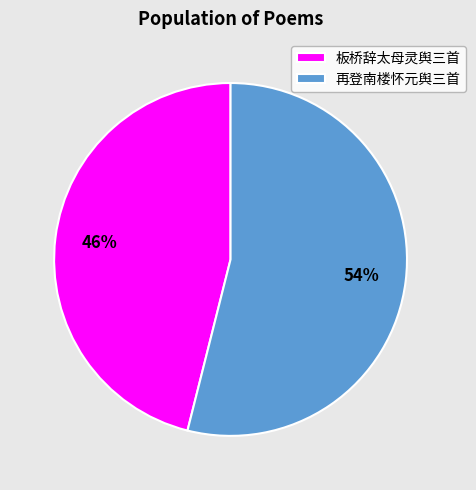

Do 再登南楼怀元舆三首 and 板桥辞太母灵舆三首 together represent more than half of the pie?

Yes